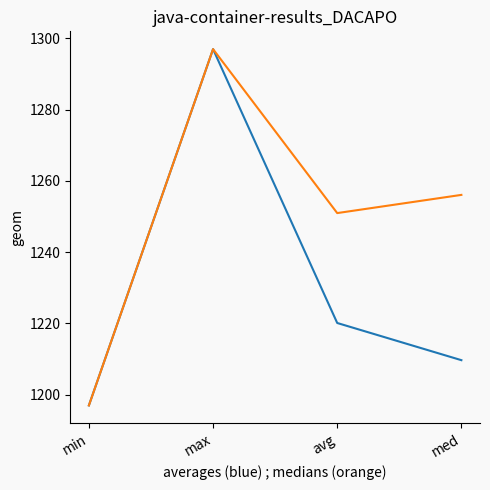

What is the minimum value shown in the chart?

1197.0